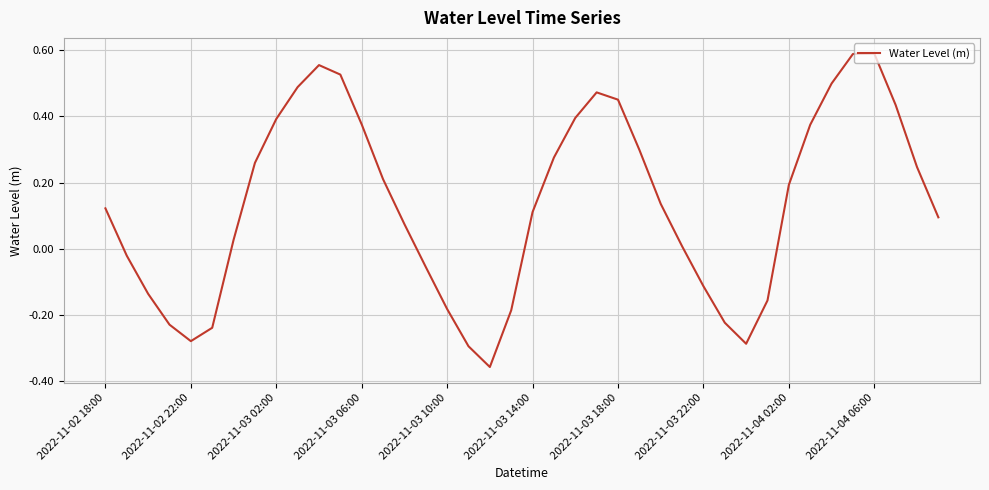

What is the difference between the maximum and minimum values?

0.9